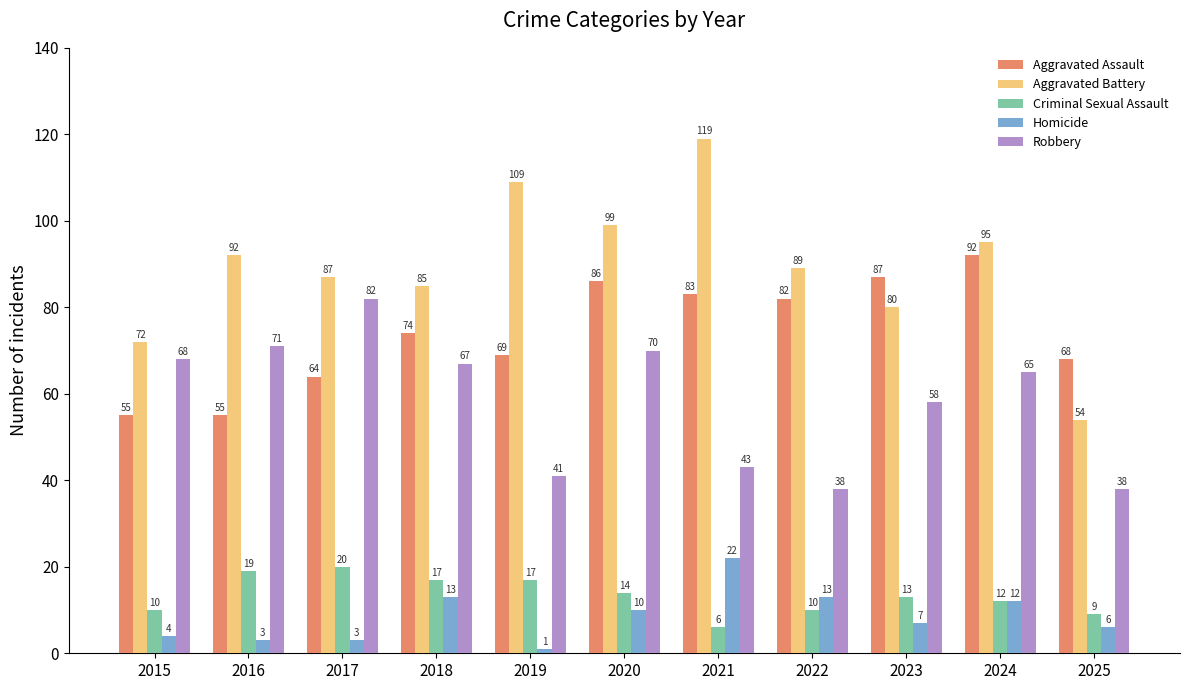

Does the chart contain stacked bars?

No